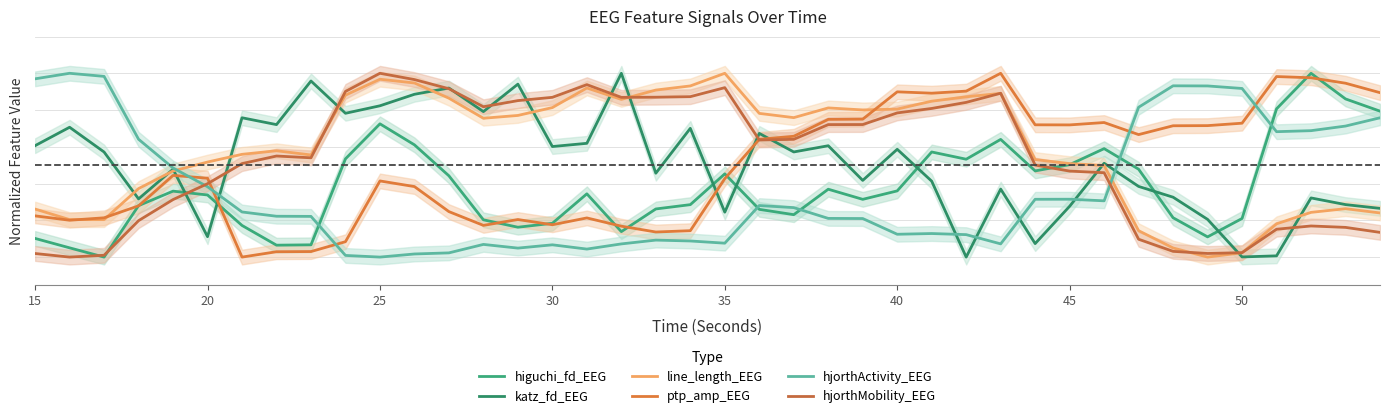

How many lines are shown in the chart?

6